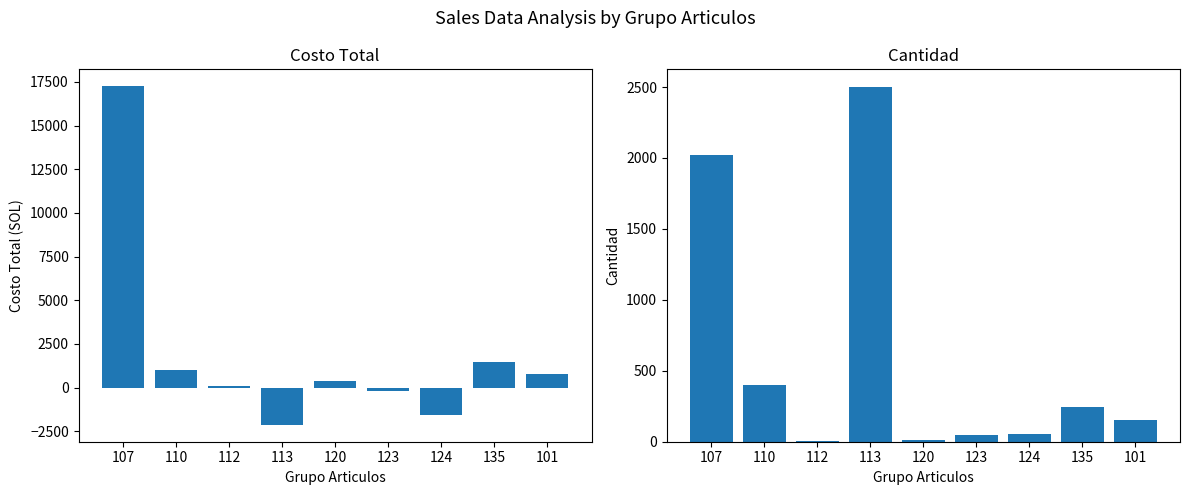

What are all the series names shown in the legend?

Costo Total, Cantidad